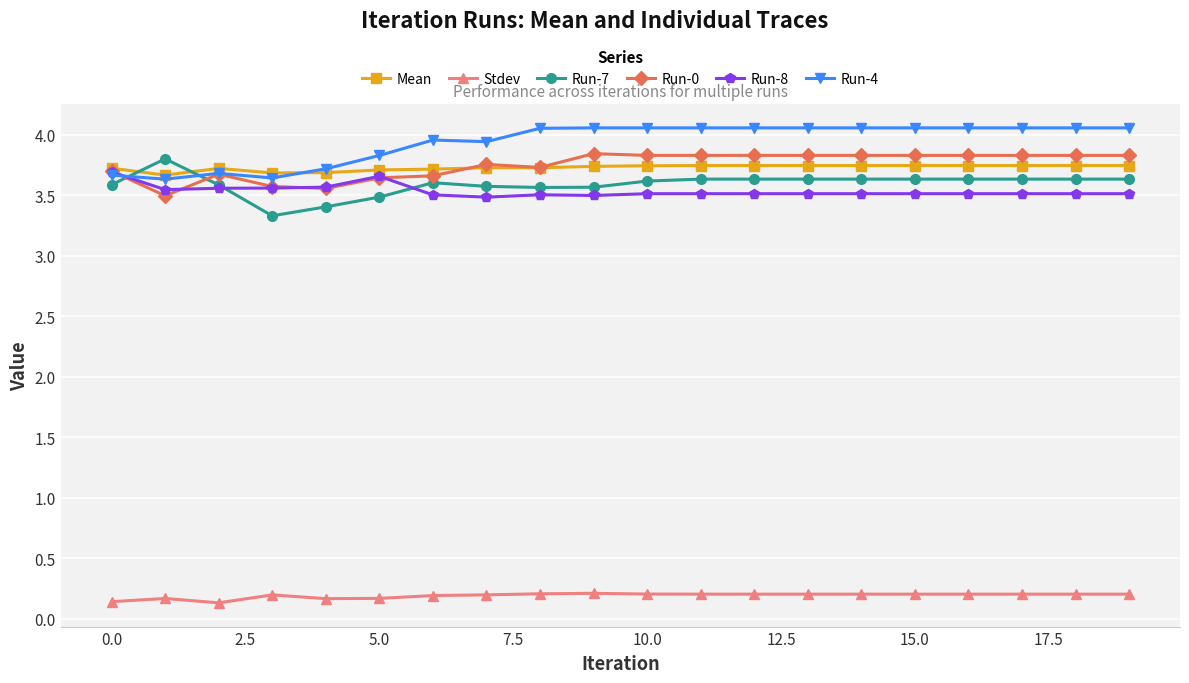

Count the Stdev values in the range 0 to 1.

20